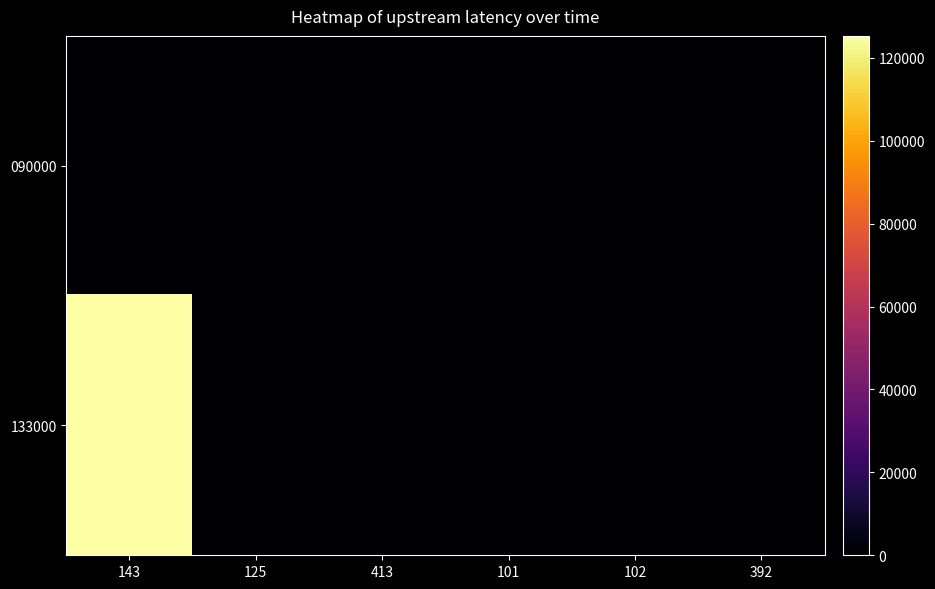

Rank the series by their maximum value, from highest to lowest.

133000, 090000